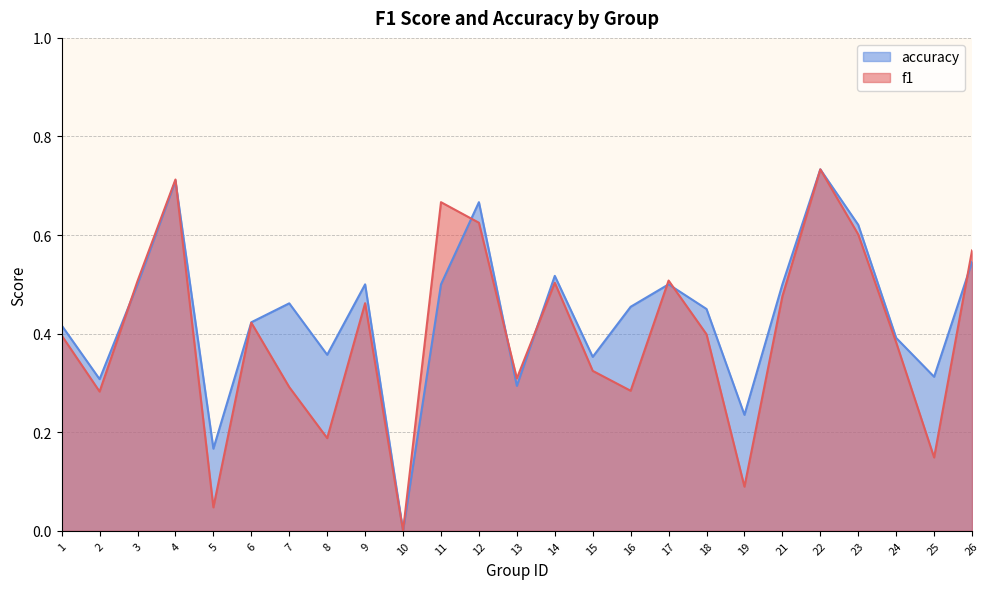

Reading right to left, extract all data points from this chart.

f1: 0.6	0.1	0.4	0.6	0.7	0.5	0.1	0.4	0.5	0.3	0.3	0.5	0.3	0.6	0.7	0.0	0.5	0.2	0.3	0.4	0.0	0.7	0.5	0.3	0.4
accuracy: 0.5	0.3	0.4	0.6	0.7	0.5	0.2	0.5	0.5	0.5	0.4	0.5	0.3	0.7	0.5	0.0	0.5	0.4	0.5	0.4	0.2	0.7	0.5	0.3	0.4